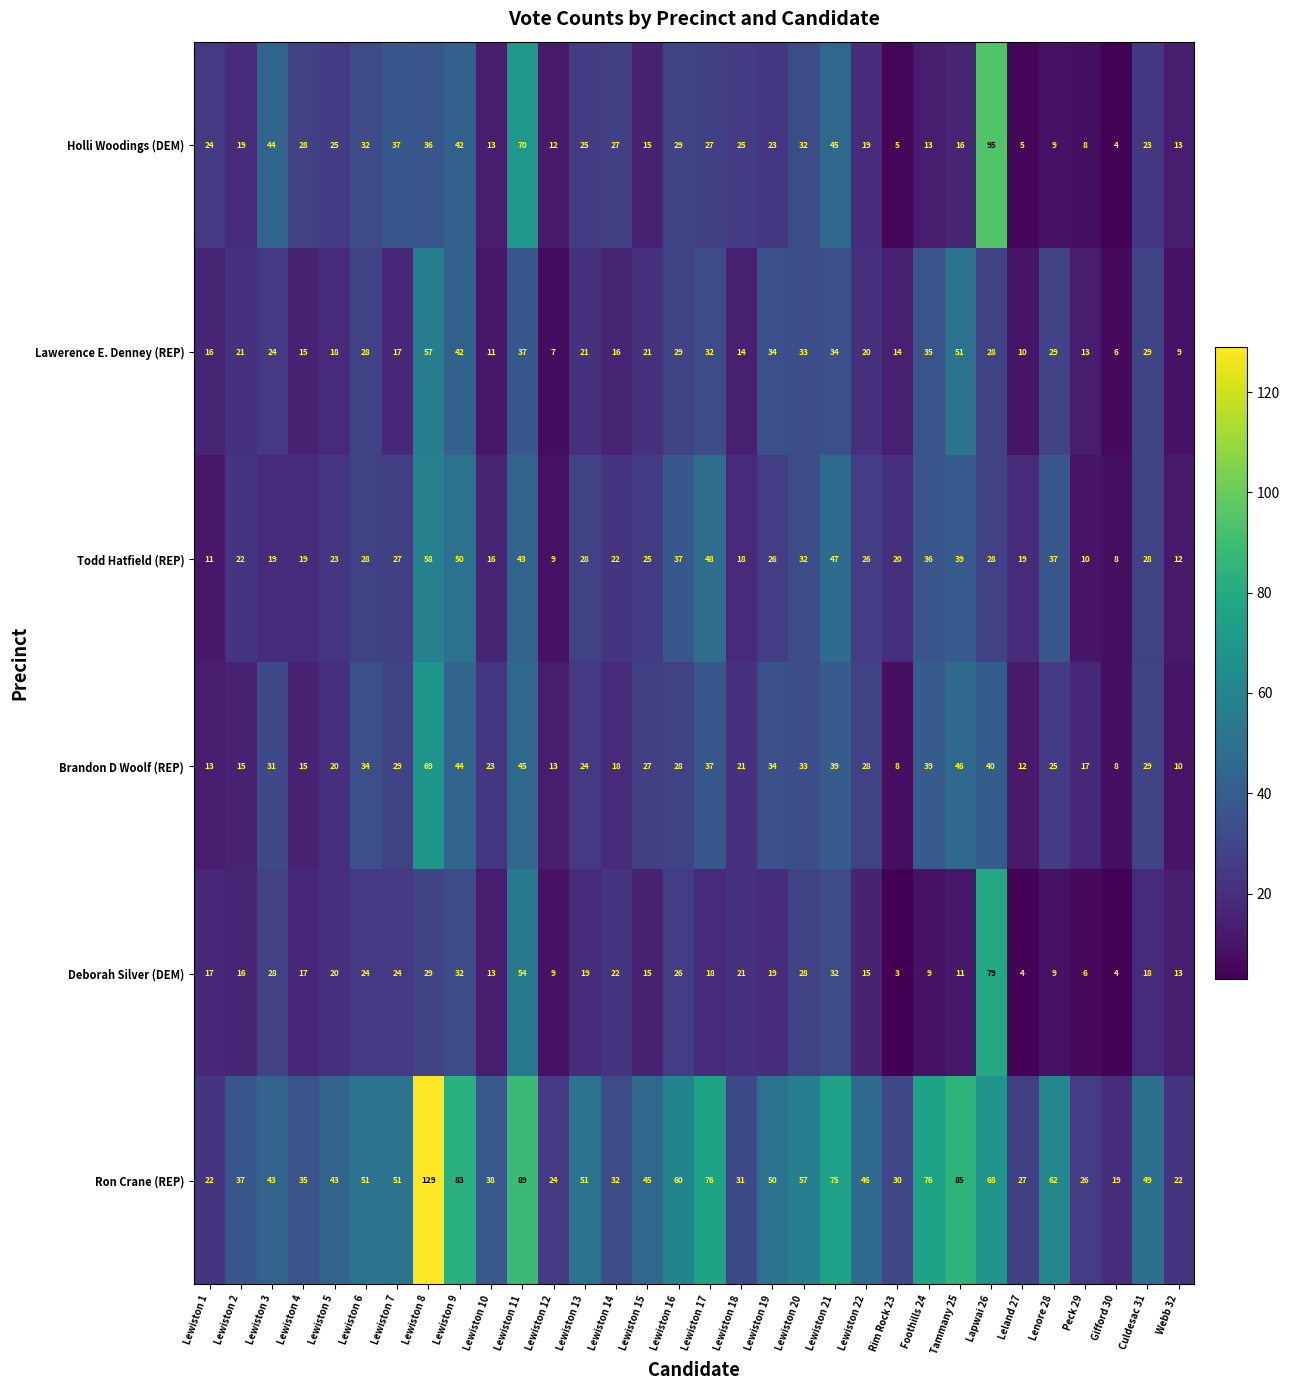

What is the sum of the Holli Woodings (DEM) values at Lewiston 8 and Lewiston 10?

49